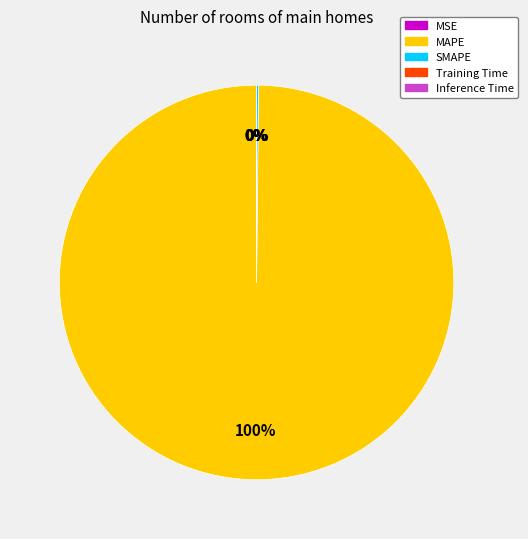

To the nearest percent, what is the difference between the largest and smallest slice percentages?

100%